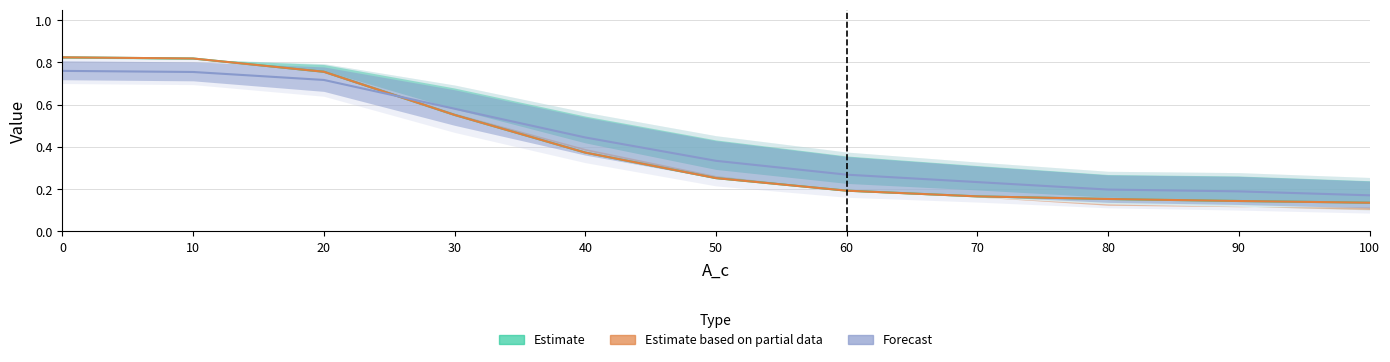

Reading left to right, transcribe all the data shown in this chart.

SAGE_x: 0.8	0.8	0.8	0.6	0.4	0.3	0.2	0.2	0.2	0.1	0.1
SAGE_z0: 0.8	0.8	0.7	0.6	0.4	0.3	0.3	0.2	0.2	0.2	0.2
SAGE_z1: 0.8	0.8	0.8	0.6	0.4	0.3	0.2	0.2	0.2	0.1	0.1